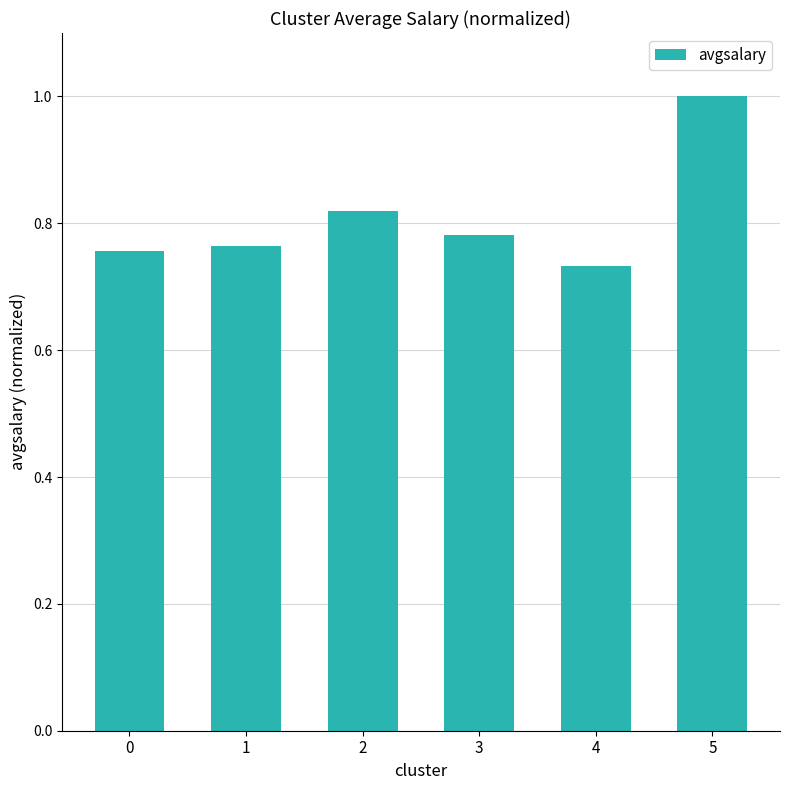

What is the sum of all values?

4.9